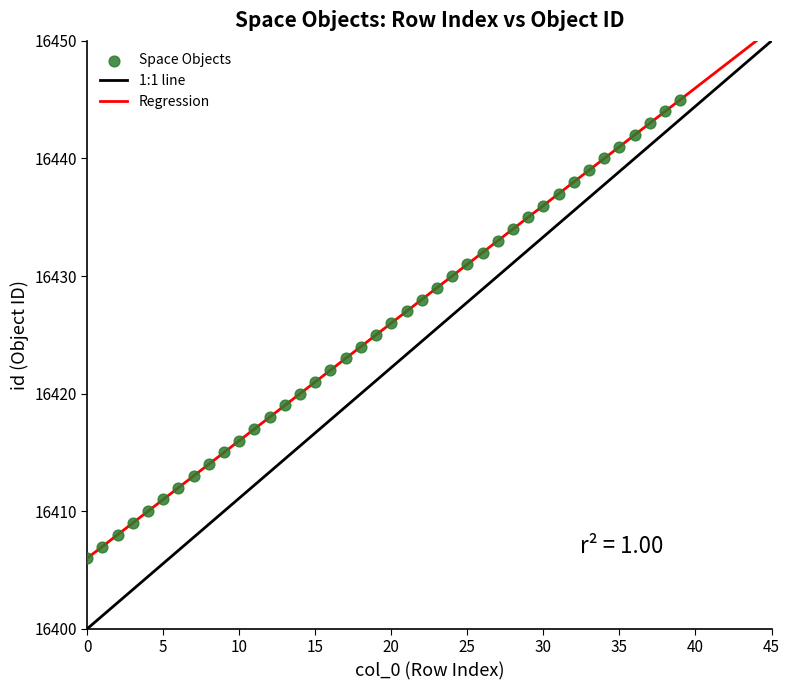

What is the range of Y values (max minus min)?

39